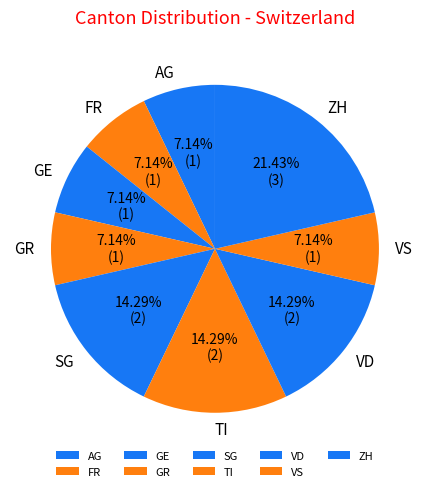

Is there any slice that represents more than half of the pie?

No